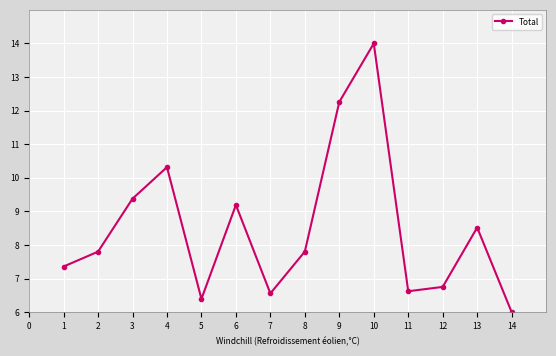

Approximately how many times larger is the value at 13 compared to 1?

1.2